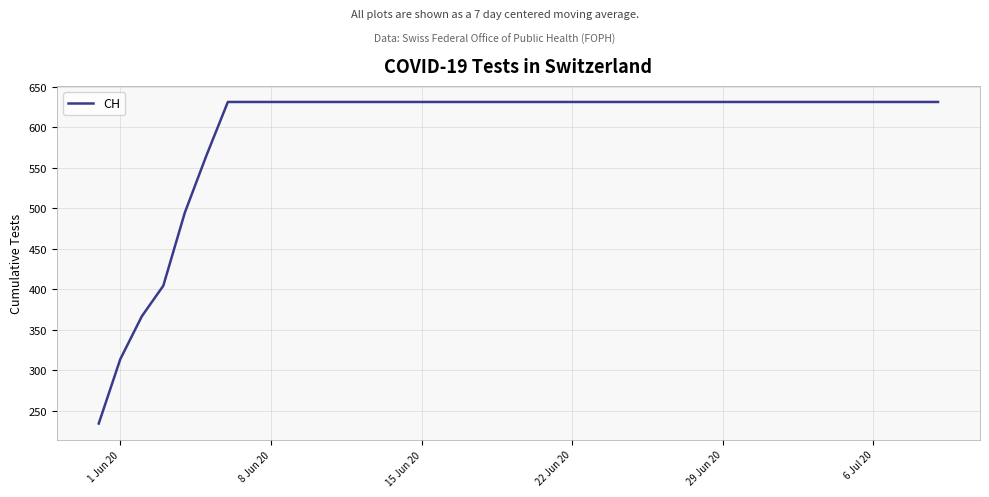

What is the maximum value shown in the chart?

631.0